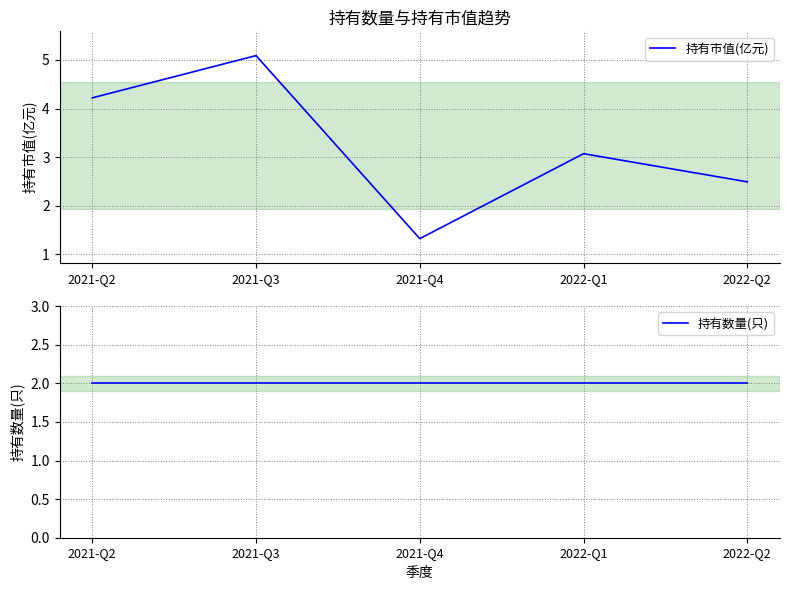

Is the value of 持有市值(亿元) at 2022-Q1 greater than the value of 持有数量(只) at 2022-Q1?

Yes